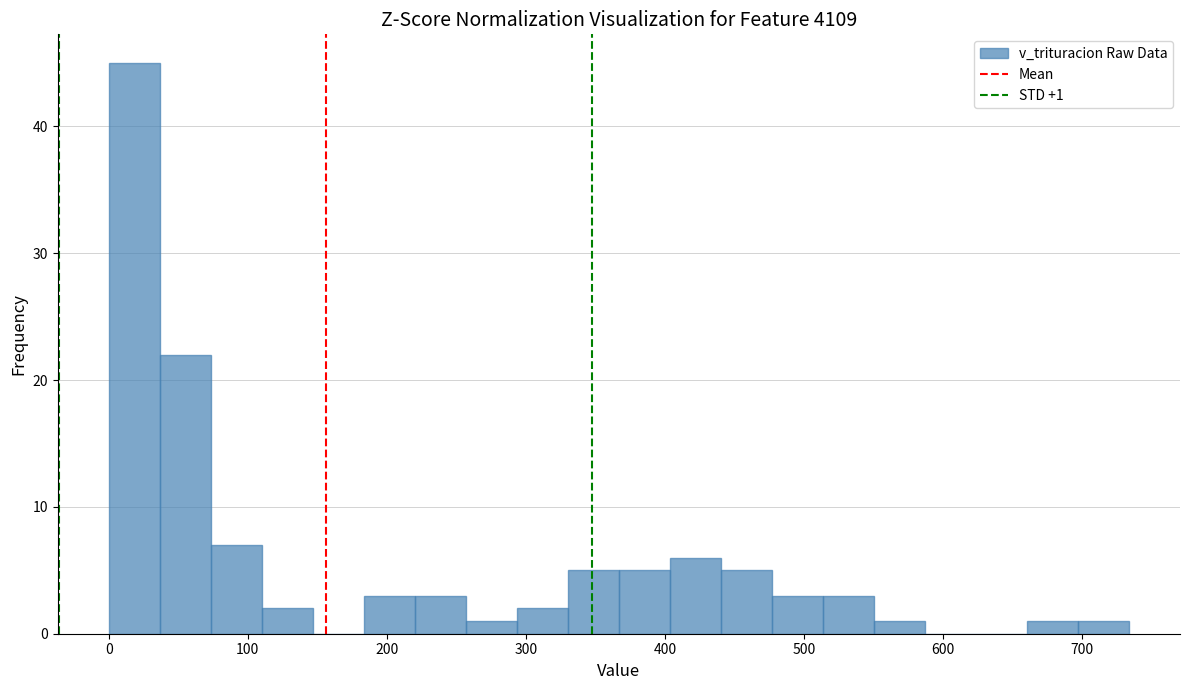

Read against the x-axis, roughly where is the centre of the tallest bar?

20